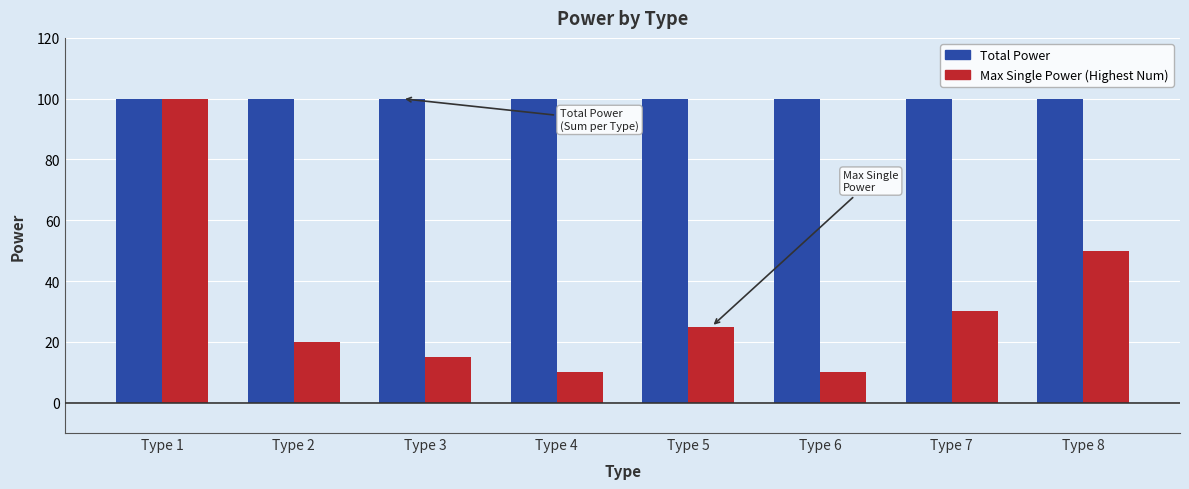

What is the spread (max minus min) of values at Type 2?

80